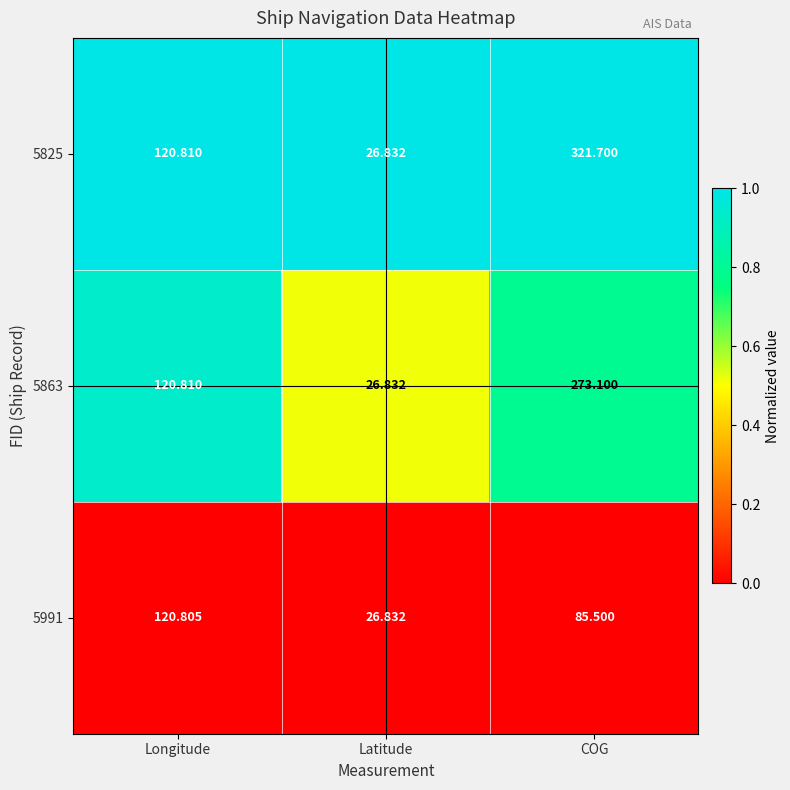

What is the total value across all series at Longitude?

362.4